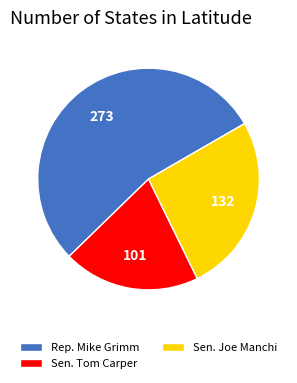

What is the smallest slice in the pie chart?

Sen. Tom Carper